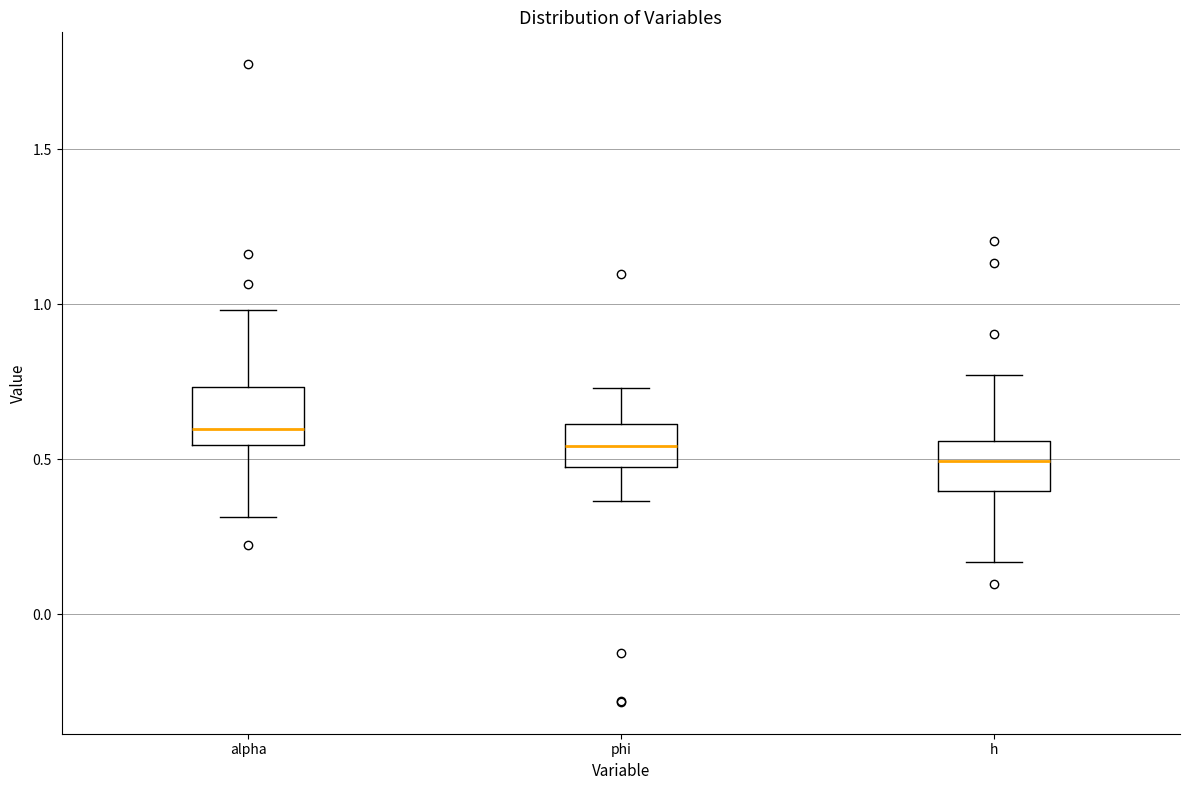

Reading left to right, read every box against the y-axis: the position of its median line, the range the box covers, and the ends of its whiskers. The values are not printed on the chart, so give them approximately, as read against the axis.

alpha: median 0.60, box 0.55 to 0.75, whiskers 0.30 to 1.00
phi: median 0.55, box 0.45 to 0.60, whiskers 0.35 to 0.75
h: median 0.50, box 0.40 to 0.55, whiskers 0.15 to 0.75